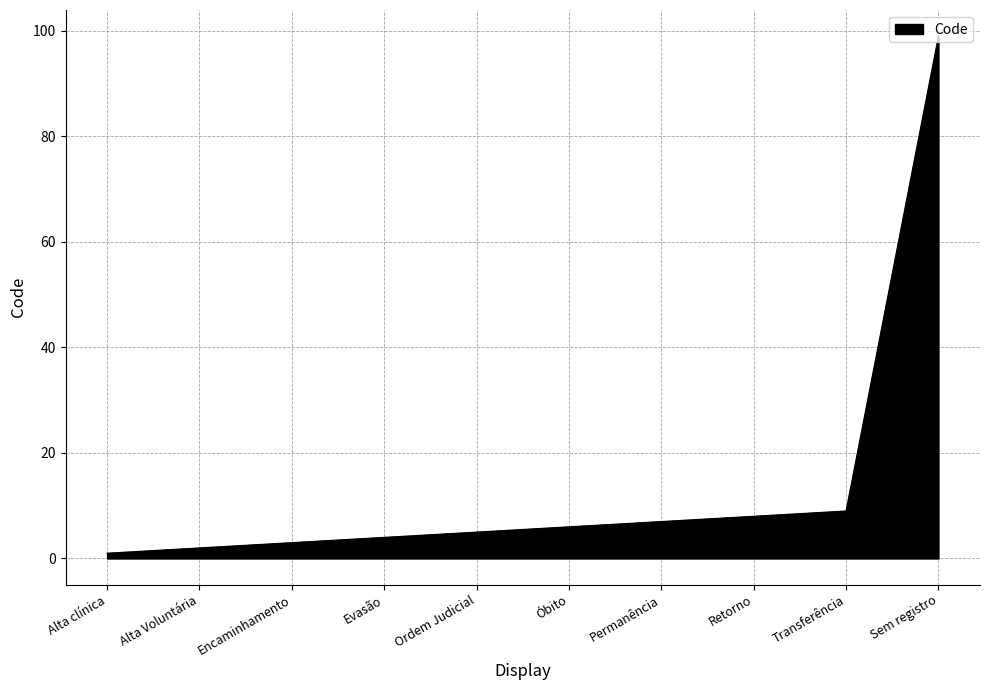

How many categories are shown in the chart?

10